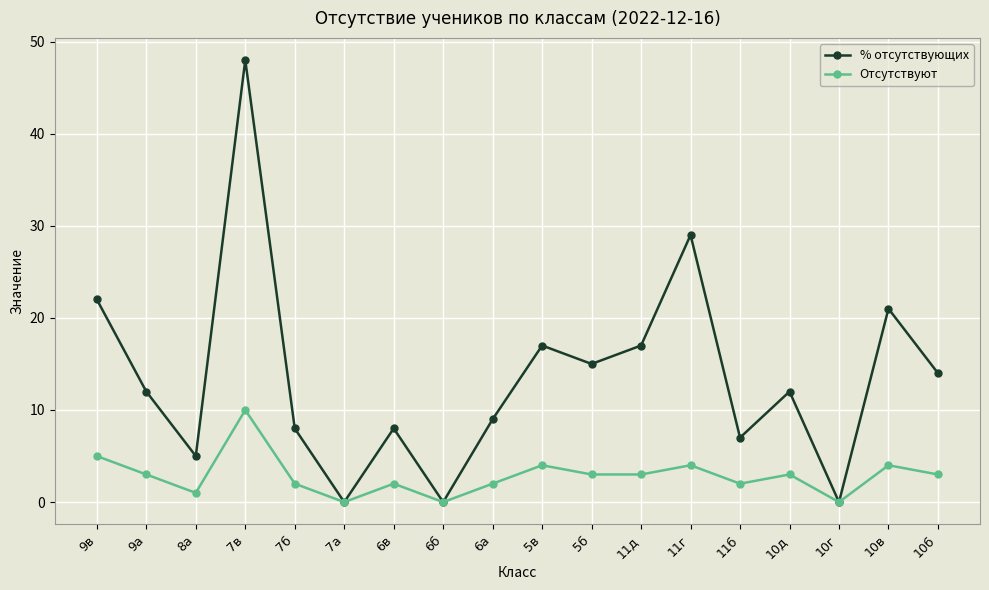

What position from the right is 10д?

4